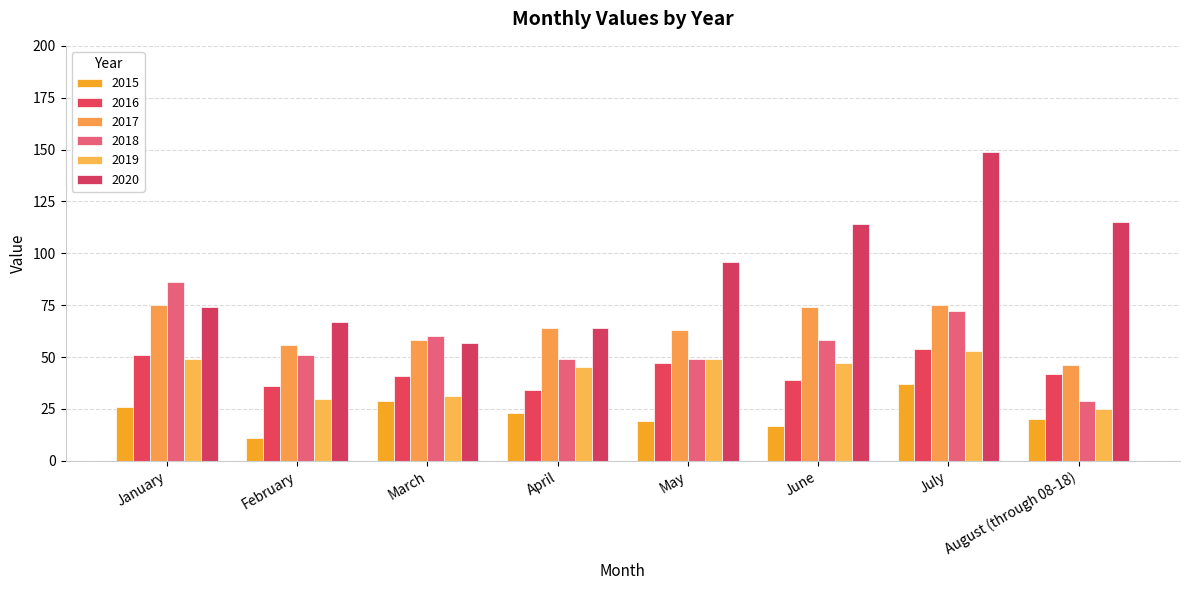

What is the smallest value displayed?

11